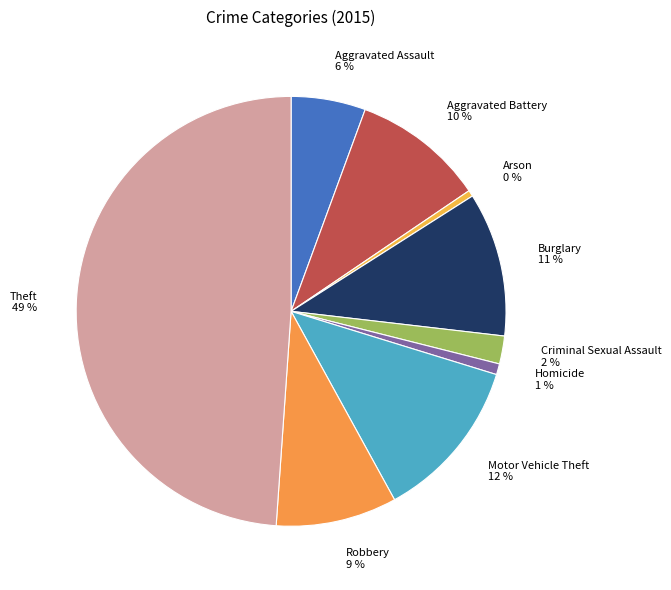

Is it true that Robbery is 20% of the pie?

False